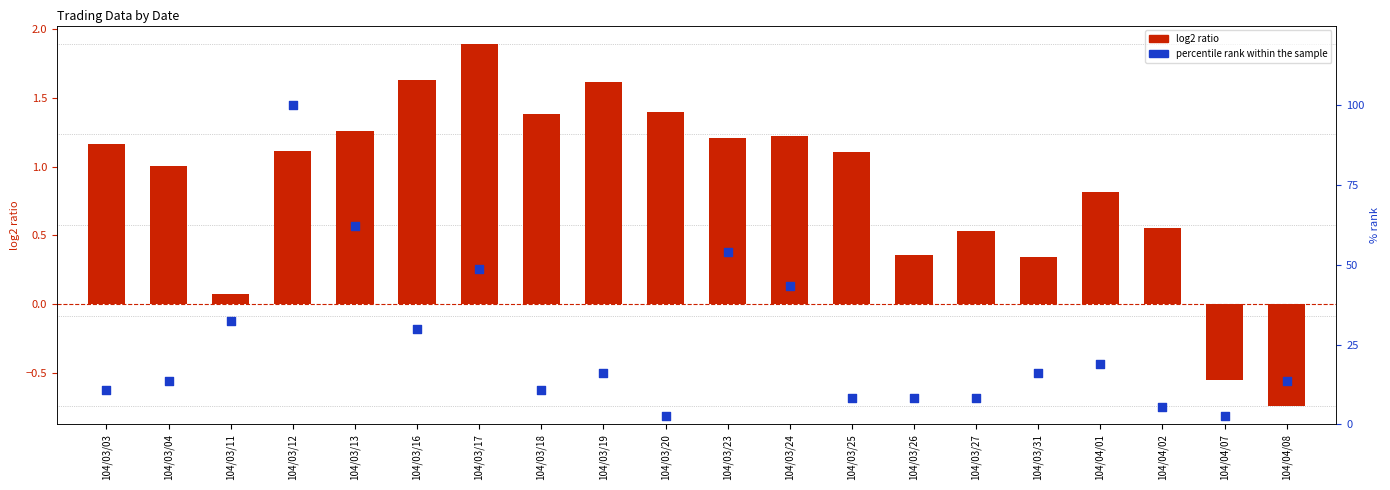

Which series has the widest spread of Y values?

percentile rank within sample